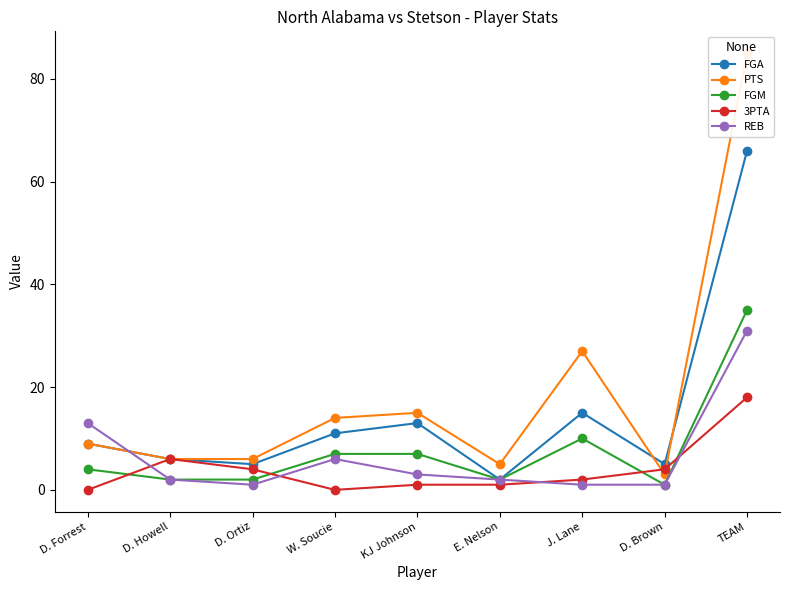

What is the sum of all FGM values?

70